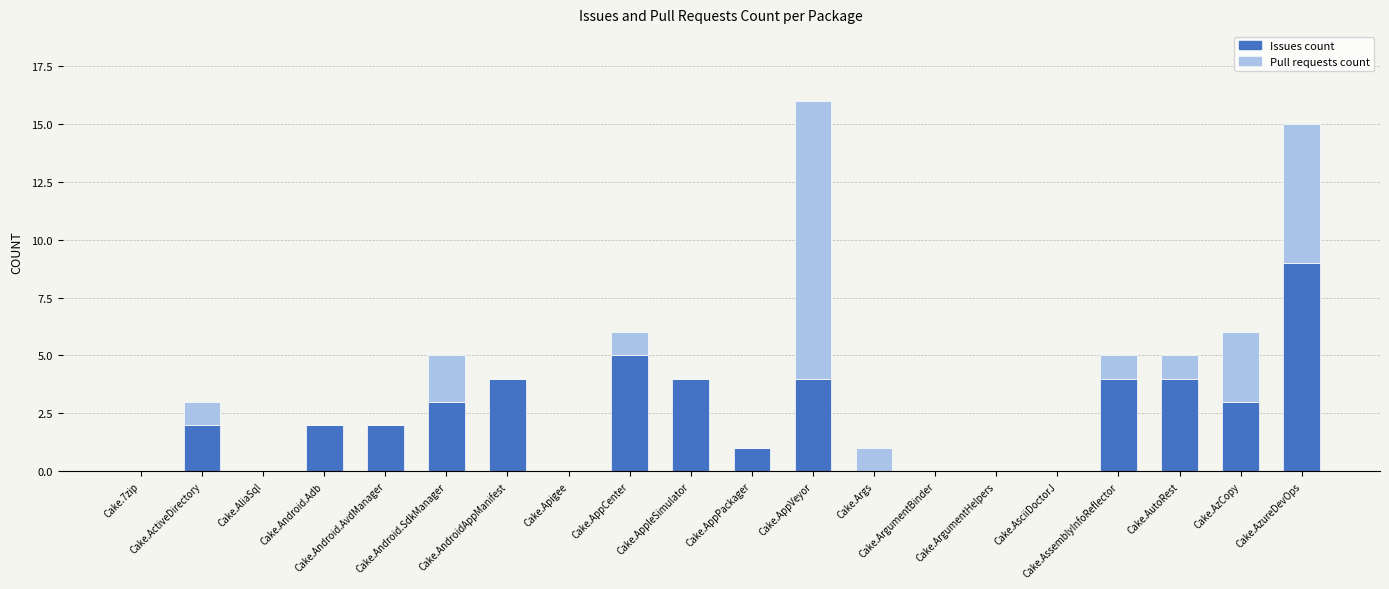

What is the sum of all Issues count values?

47